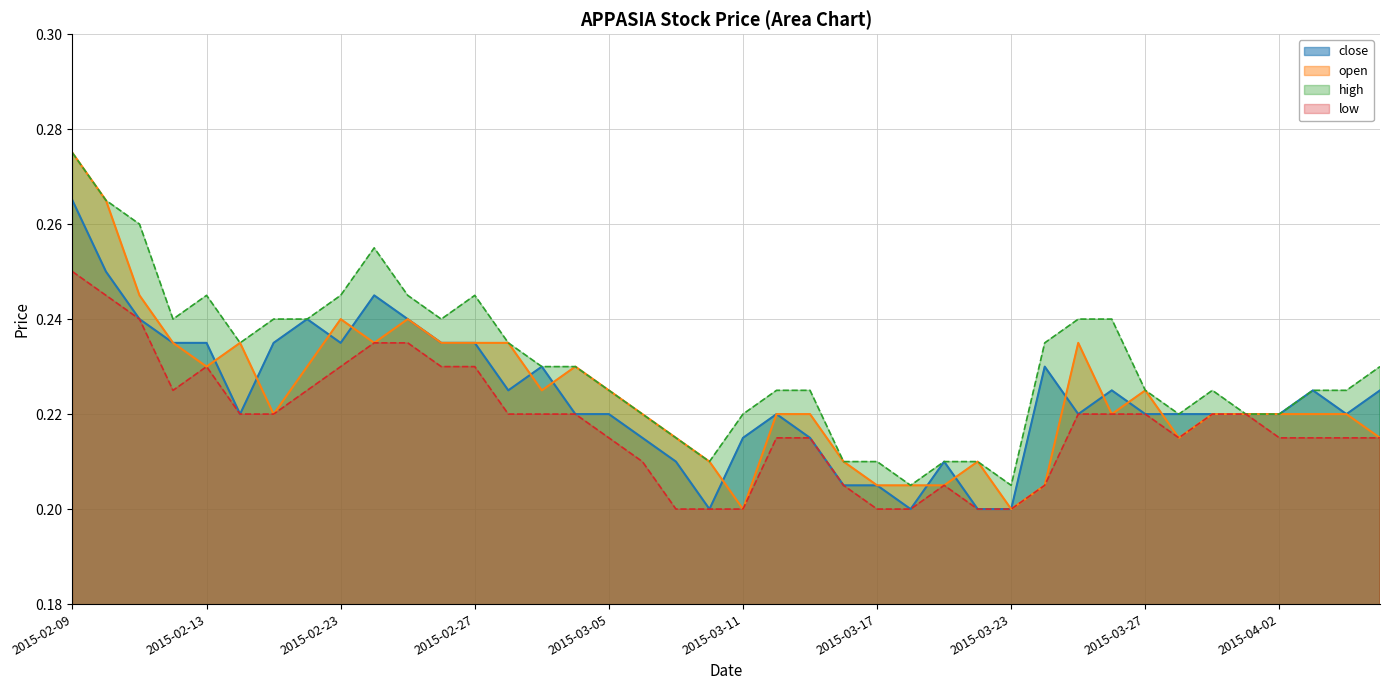

What is the label of the 31st point from the left?

2015-03-25